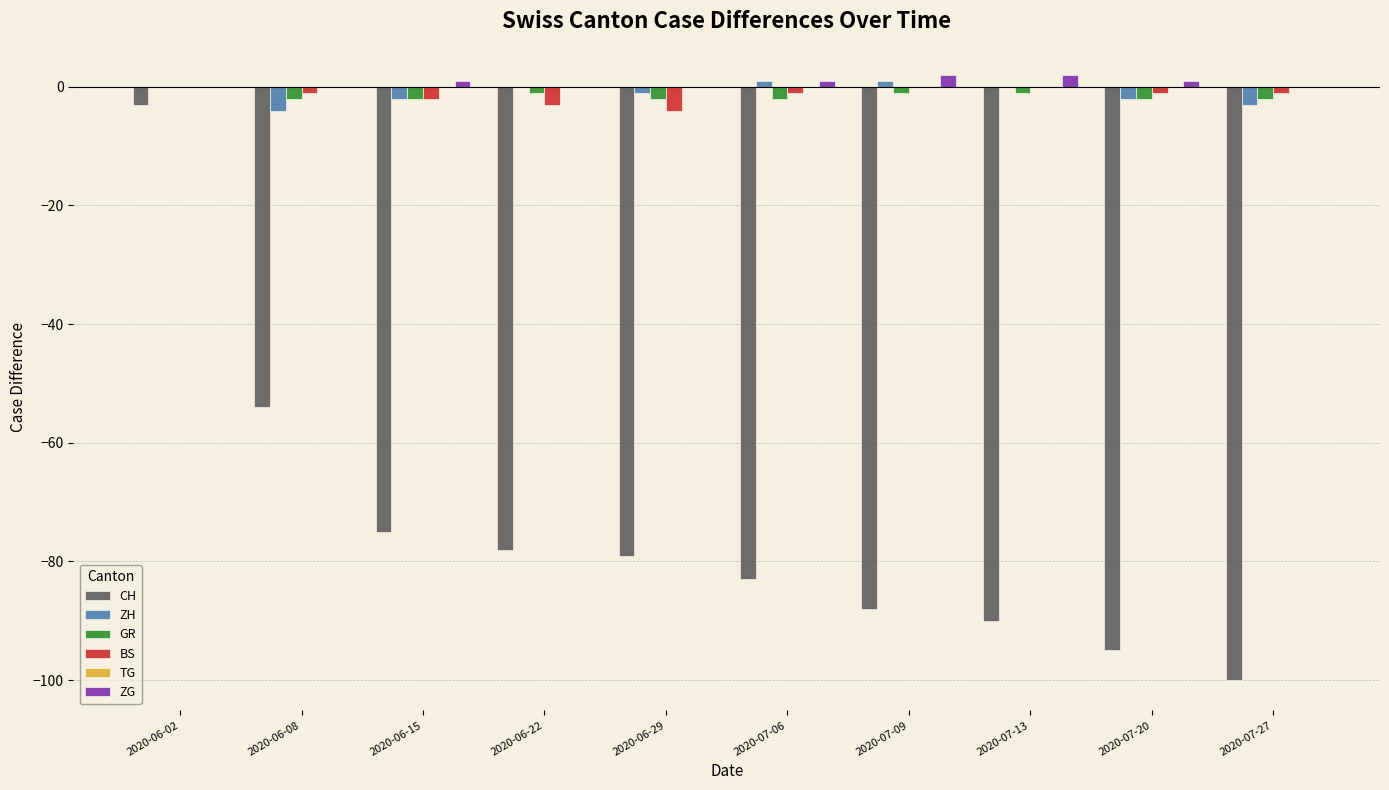

Is the value of ZG at 2020-07-13 greater than the value of BS at 2020-07-06?

Yes